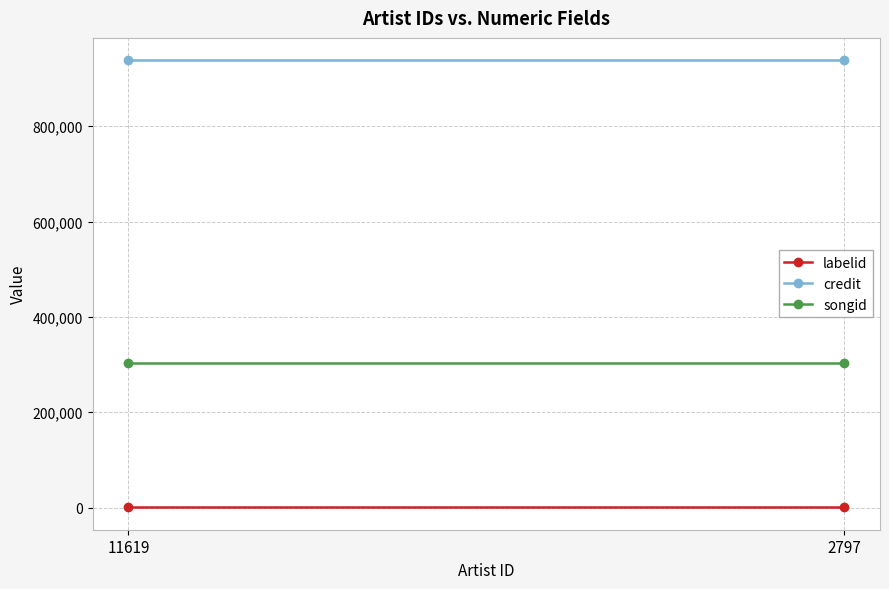

Between 11619 and 2797, which series saw the biggest shift?

labelid